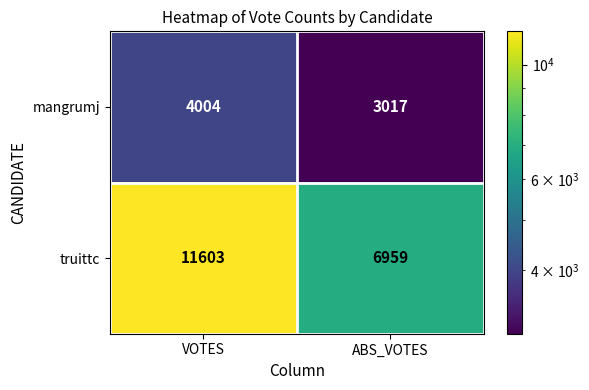

What is the approximate value of mangrumj at ABS_VOTES, to the nearest 10?

3020